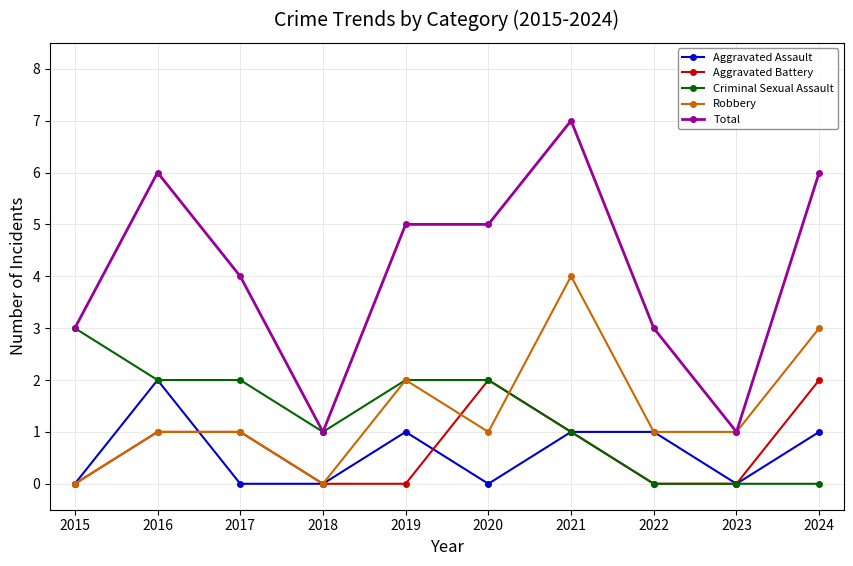

What is the sum of all Aggravated Assault values?

6